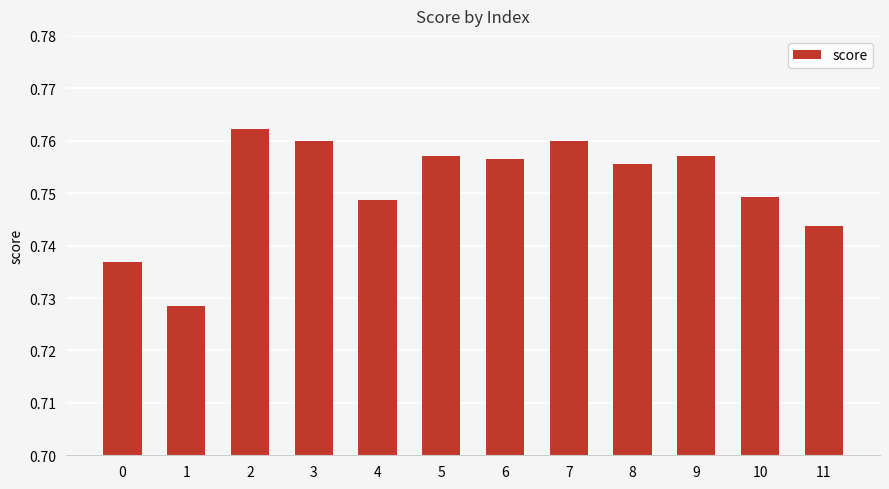

How many series are shown in this chart?

1